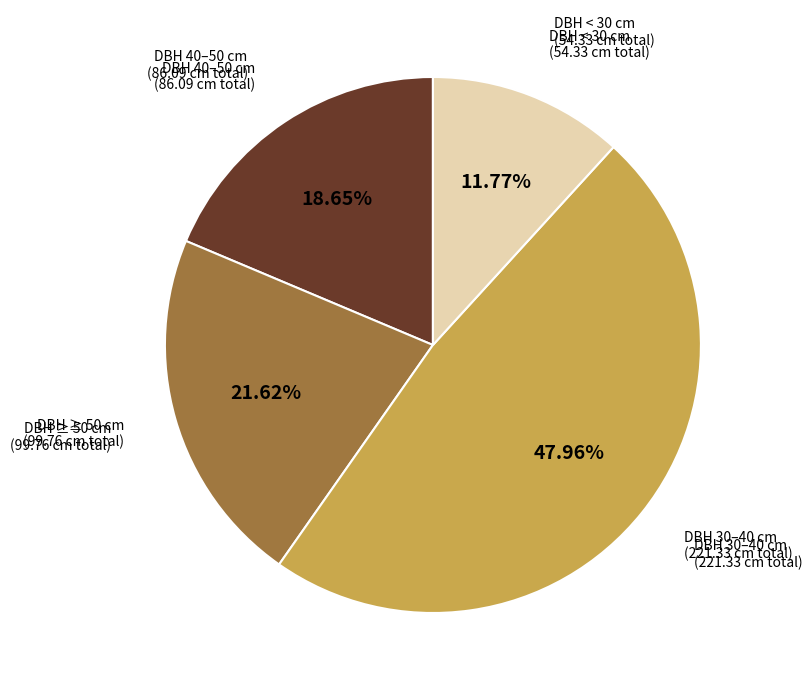

Is there a majority slice in this chart?

No